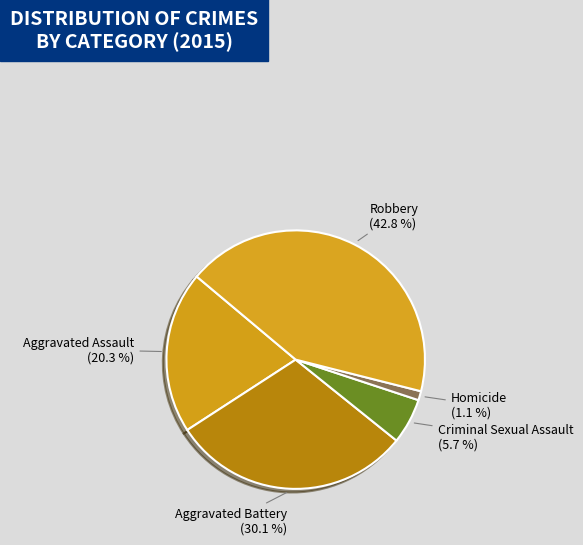

To the nearest percent, what portion does Aggravated Assault represent?

20%